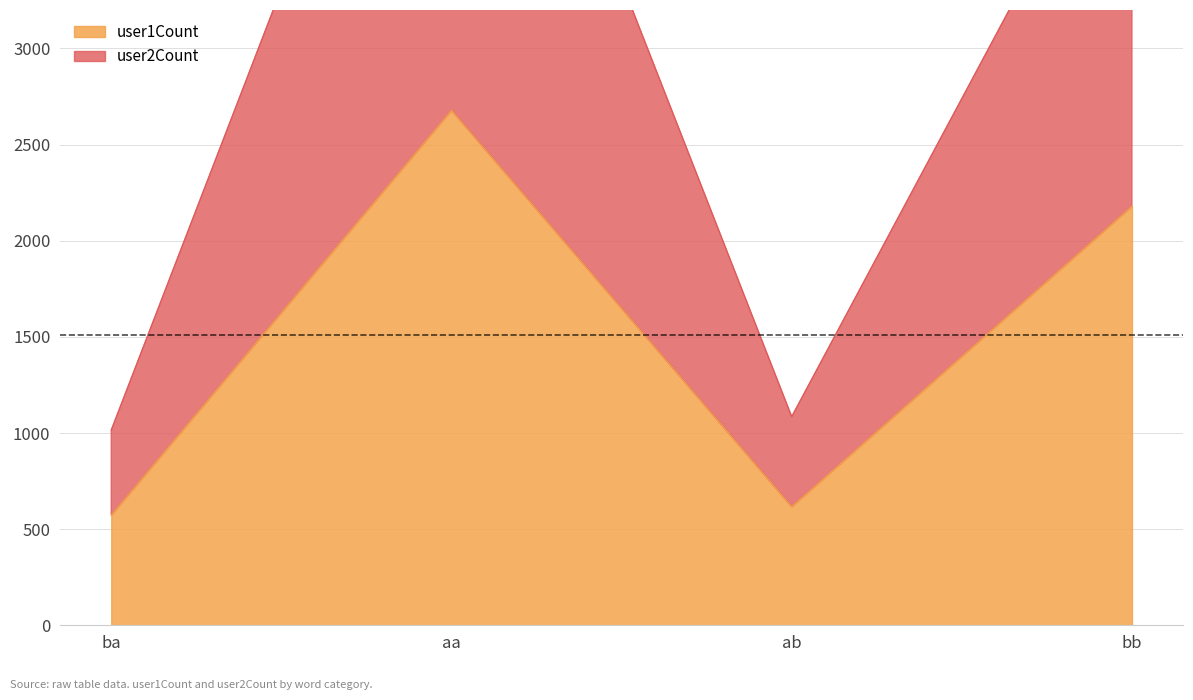

List the series in order of their overall mean, lowest first.

user1Count, user2Count